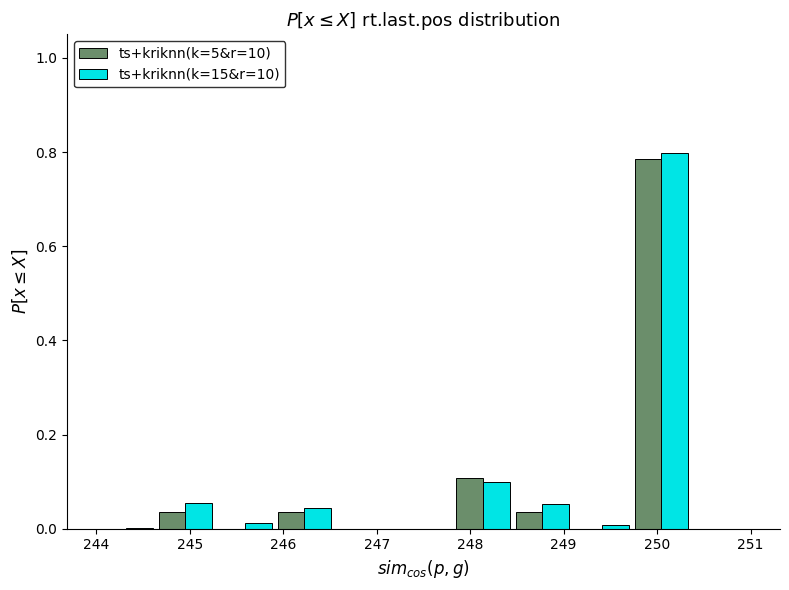

Reading left to right, list every range on the x-axis with the height of the bar of each series over it. Neither the bar edges nor the heights are printed on the chart, so give them approximately, as read against the axes.

244.0 to 244.6: ts+kriknn(k=5&r=10)=0	ts+kriknn(k=15&r=10)=under 0.02
244.6 to 245.3: ts+kriknn(k=5&r=10)=0.04	ts+kriknn(k=15&r=10)=0.06
245.3 to 245.9: ts+kriknn(k=5&r=10)=0	ts+kriknn(k=15&r=10)=under 0.02
245.9 to 246.5: ts+kriknn(k=5&r=10)=0.04	ts+kriknn(k=15&r=10)=0.04
246.5 to 247.2: ts+kriknn(k=5&r=10)=0	ts+kriknn(k=15&r=10)=0
247.2 to 247.8: ts+kriknn(k=5&r=10)=0	ts+kriknn(k=15&r=10)=0
247.8 to 248.5: ts+kriknn(k=5&r=10)=0.10	ts+kriknn(k=15&r=10)=0.10
248.5 to 249.1: ts+kriknn(k=5&r=10)=0.04	ts+kriknn(k=15&r=10)=0.06
249.1 to 249.7: ts+kriknn(k=5&r=10)=0	ts+kriknn(k=15&r=10)=under 0.02
249.7 to 250.4: ts+kriknn(k=5&r=10)=0.78	ts+kriknn(k=15&r=10)=0.80
250.4 to 251.0: ts+kriknn(k=5&r=10)=0	ts+kriknn(k=15&r=10)=0